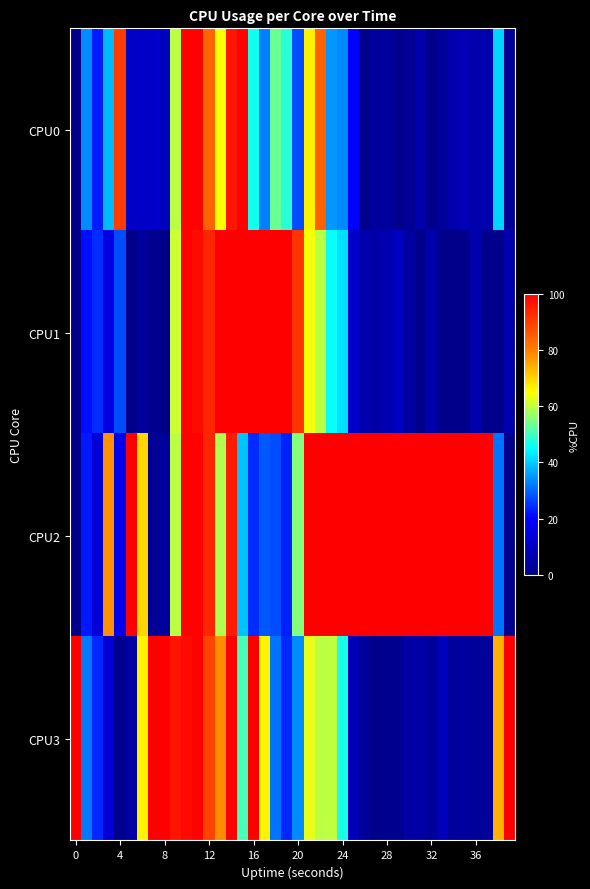

Reading left to right, what are all the values shown in this chart?

CPU0: 0.0	33.6	23.0	38.3	90.4	10.3	10.2	11.3	9.4	59.4	99.4	99.4	84.0	64.7	96.4	99.4	46.2	32.7	53.2	48.3	27.4	66.7	84.6	35.1	33.3	20.2	0.0	3.0	3.0	0.0	2.0	5.9	0.0	2.9	5.9	7.7	5.9	5.9	40.7	2.0
CPU1: 0.0	21.1	24.5	15.0	27.4	0.0	3.2	1.1	0.0	61.1	99.5	98.3	94.0	100.0	100.0	100.0	100.0	100.0	100.0	100.0	91.5	64.2	59.5	45.4	42.1	11.5	5.9	4.9	6.9	9.6	4.1	0.0	5.9	0.0	0.0	0.0	5.9	0.0	0.0	5.9
CPU2: 0.0	22.4	13.0	77.8	16.8	100.0	69.8	2.1	3.2	59.7	99.4	99.4	94.0	58.8	95.4	39.3	24.3	28.8	27.5	23.1	55.4	100.0	100.0	100.0	100.0	100.0	100.0	100.0	100.0	100.0	100.0	100.0	100.0	100.0	100.0	100.0	100.0	100.0	31.6	1.0
CPU3: 100.0	31.8	24.1	12.9	1.0	4.2	66.2	100.0	100.0	96.7	98.3	99.5	89.4	78.2	100.0	50.4	100.0	66.2	31.5	24.1	33.6	63.0	59.4	60.0	46.7	7.8	3.0	0.0	1.0	1.0	4.9	5.0	3.0	8.7	3.0	4.0	3.0	3.0	74.0	100.0